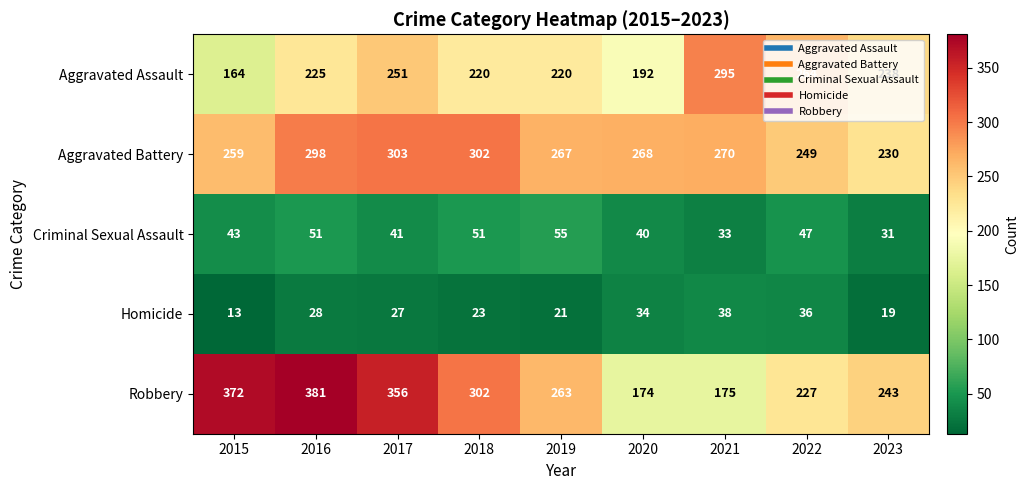

What is the minimum value shown in the chart?

13